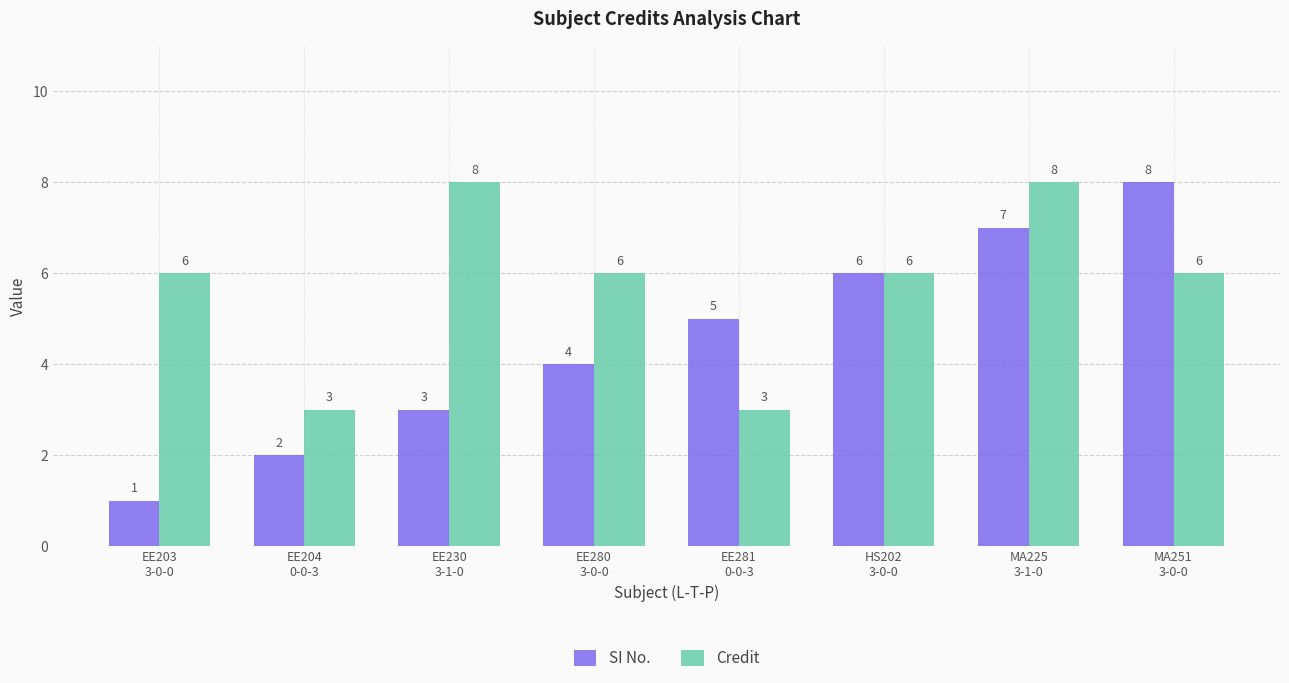

Reading left to right, list all the values displayed in this chart.

SI No.: EE203
3-0-0=1	EE204
0-0-3=2	EE230
3-1-0=3	EE280
3-0-0=4	EE281
0-0-3=5	HS202
3-0-0=6	MA225
3-1-0=7	MA251
3-0-0=8
Credit: EE203
3-0-0=6	EE204
0-0-3=3	EE230
3-1-0=8	EE280
3-0-0=6	EE281
0-0-3=3	HS202
3-0-0=6	MA225
3-1-0=8	MA251
3-0-0=6